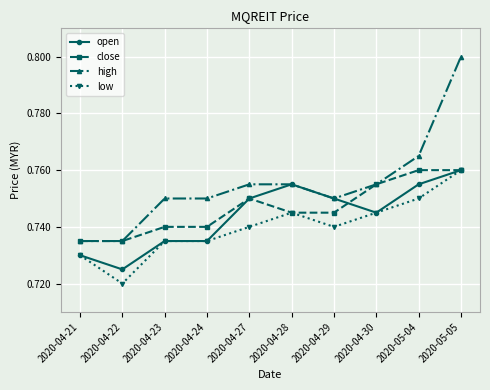

Count the number of data series in this chart.

4